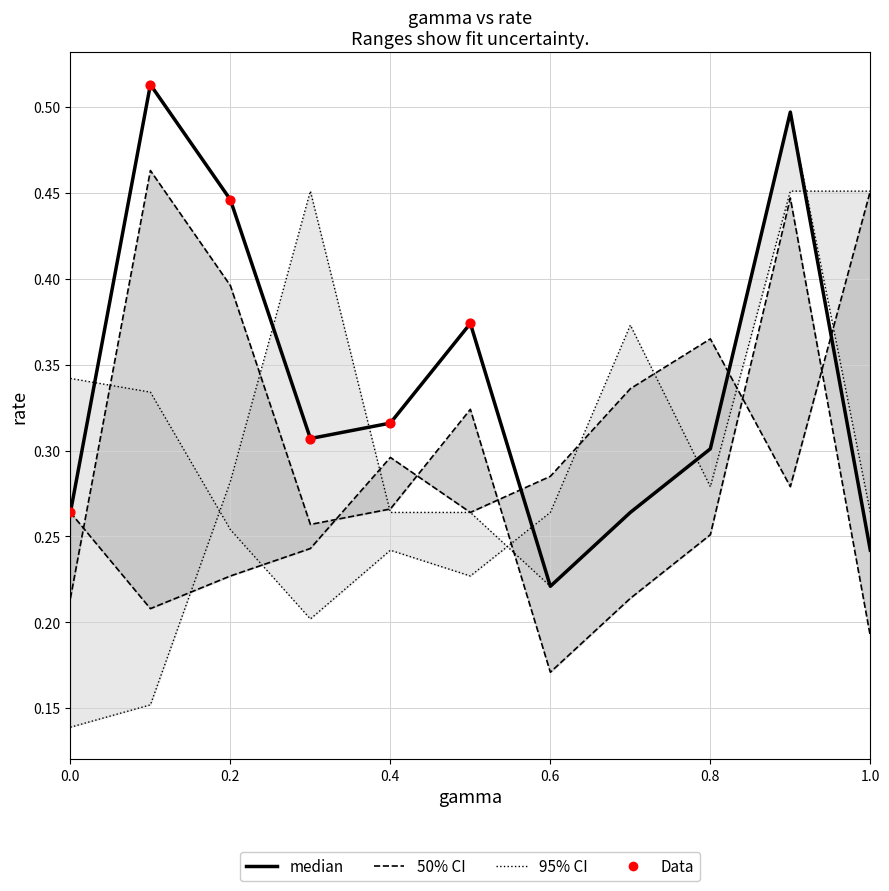

What is the total value across all series at 0.2?

1.2